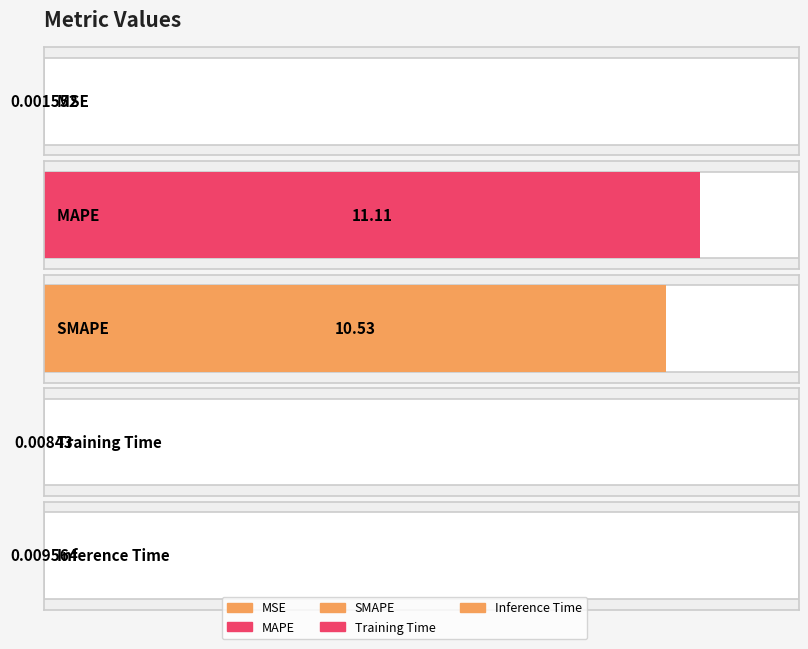

What is the label of the 3rd bar from the right?

SMAPE